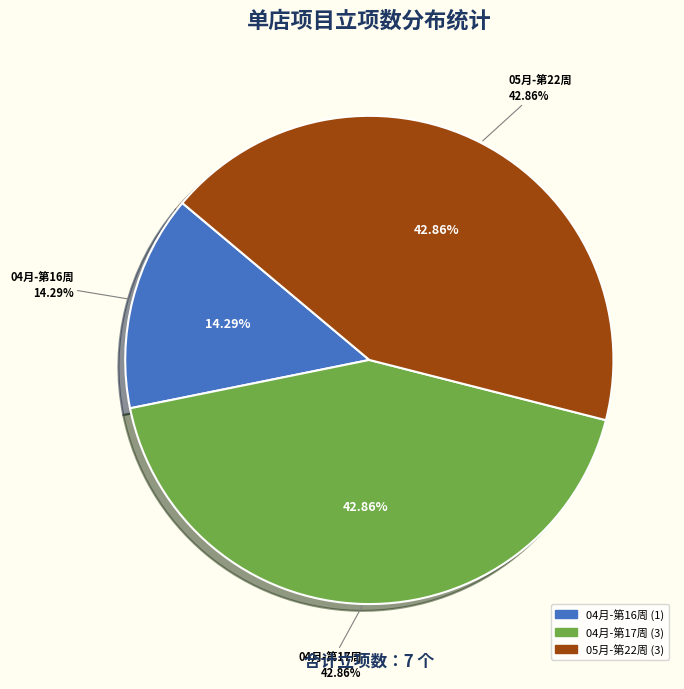

What percentage is the 05月-第22周 slice, to the nearest percent?

43%